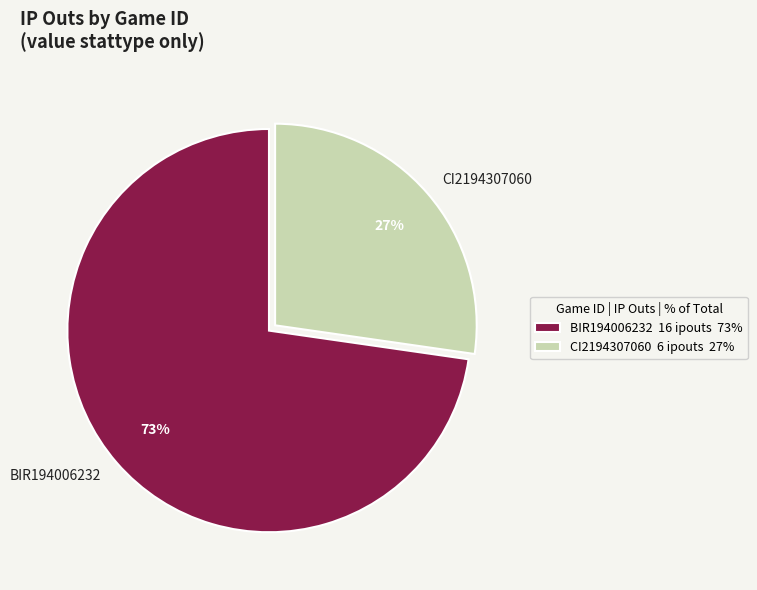

How many slices are in this pie chart?

2